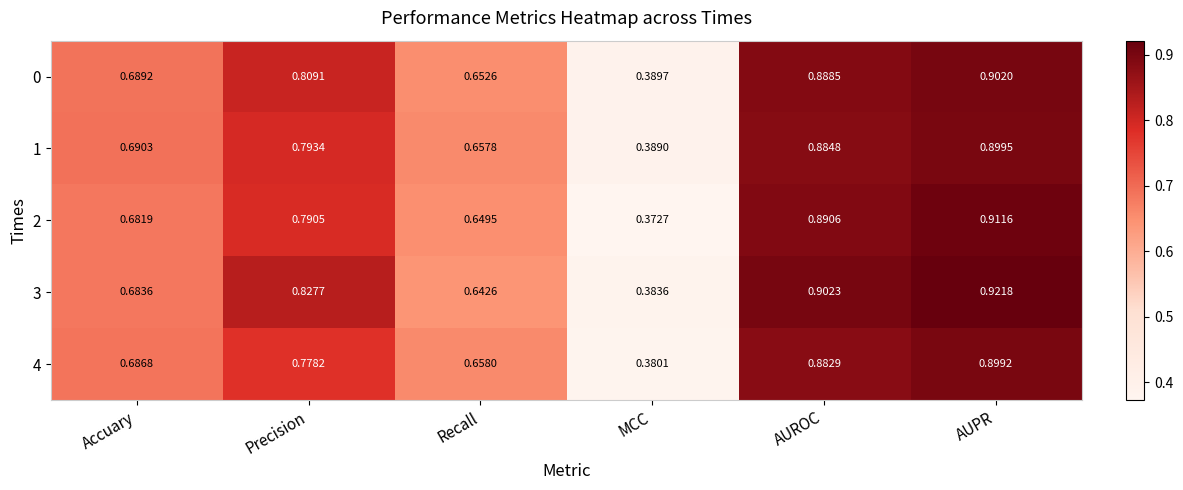

Which label corresponds to the largest value in the chart?

AUPR